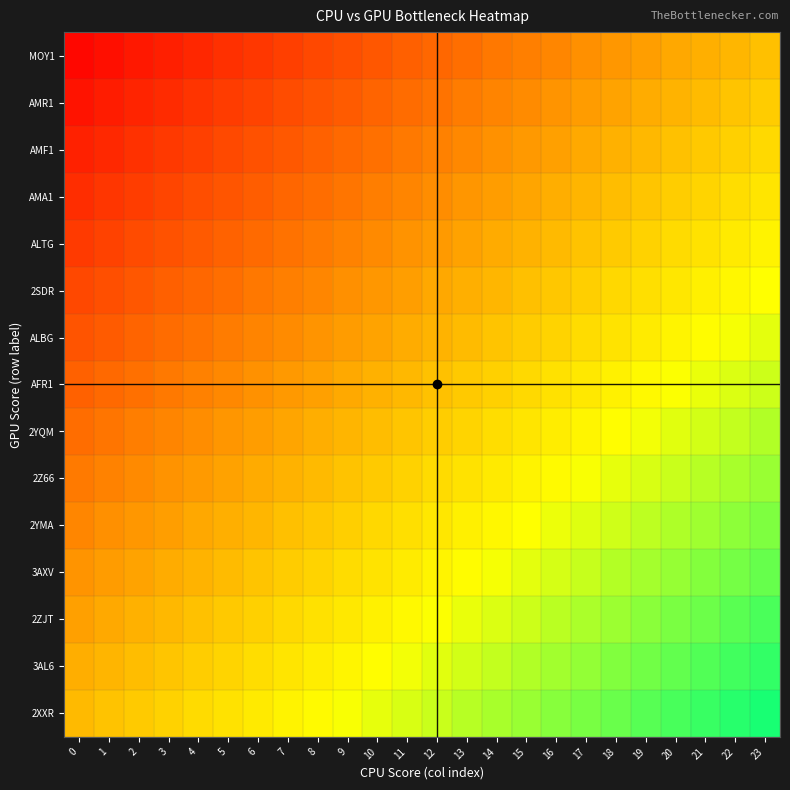

Which series has the widest spread of values?

2XXR